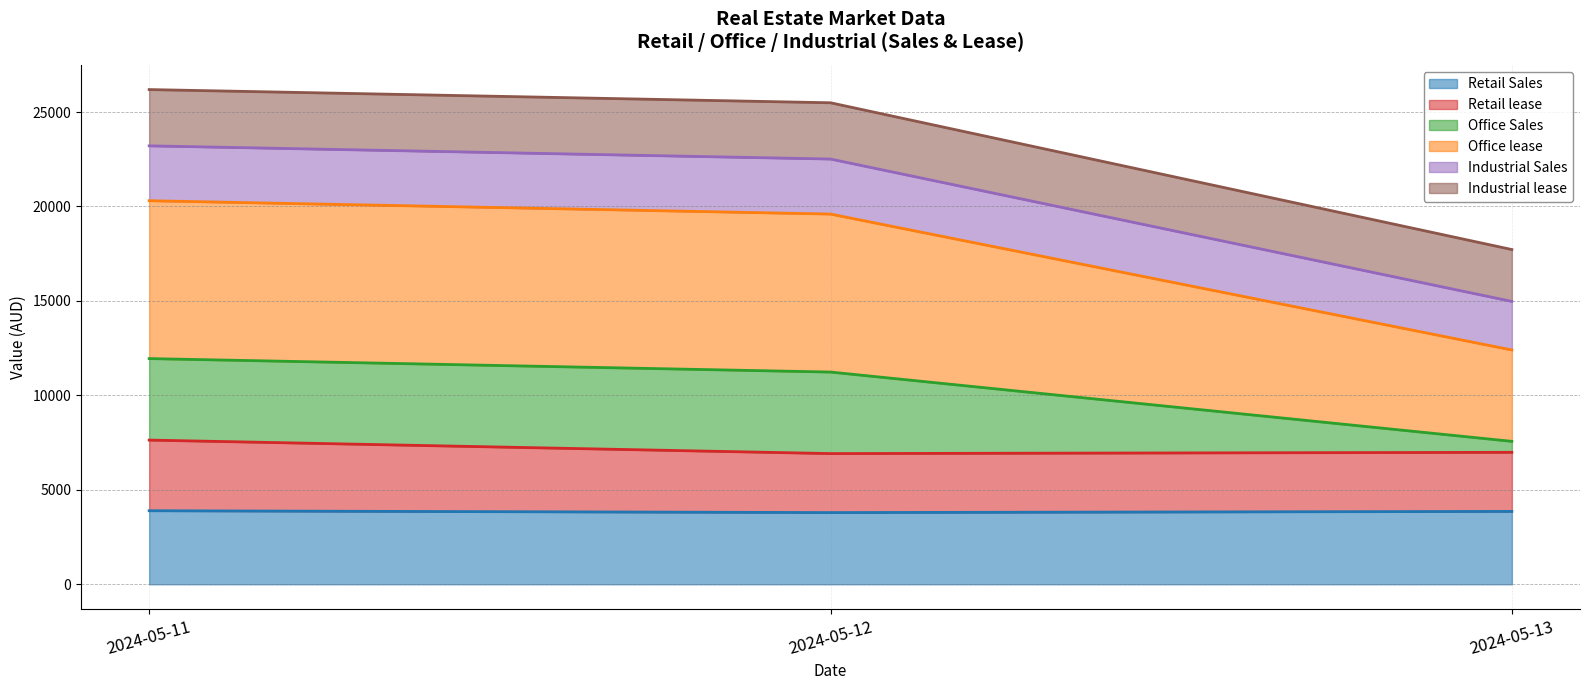

The Retail lease series shows 3440 at 2024-05-11. True or false?

False